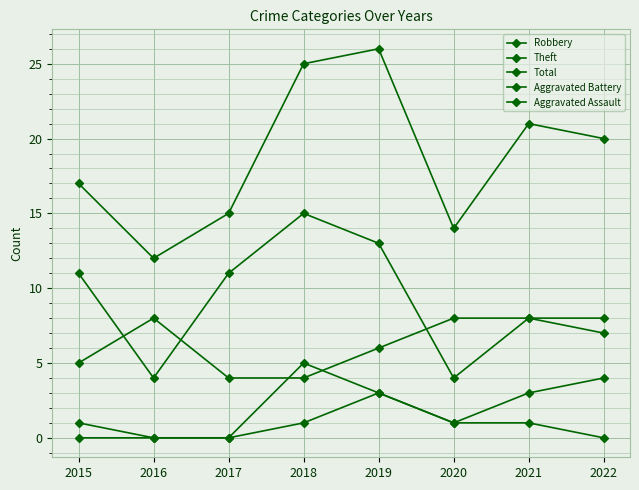

List the labels in order of Aggravated Battery value, smallest first.

2016, 2017, 2015, 2020, 2019, 2021, 2022, 2018